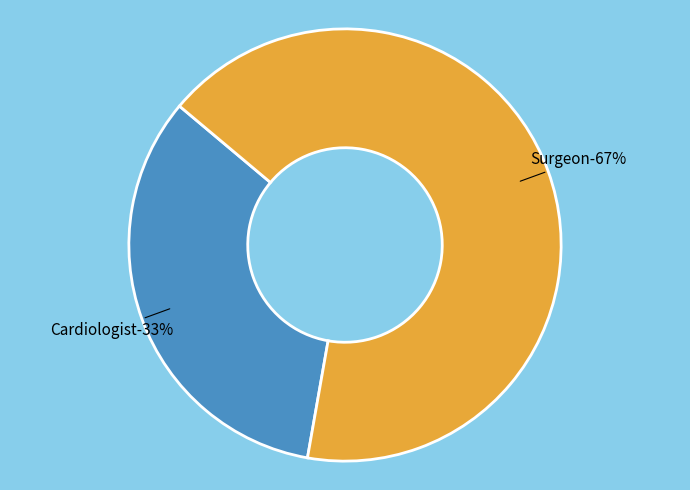

Is it true that Cardiologist is 40% of the pie?

False